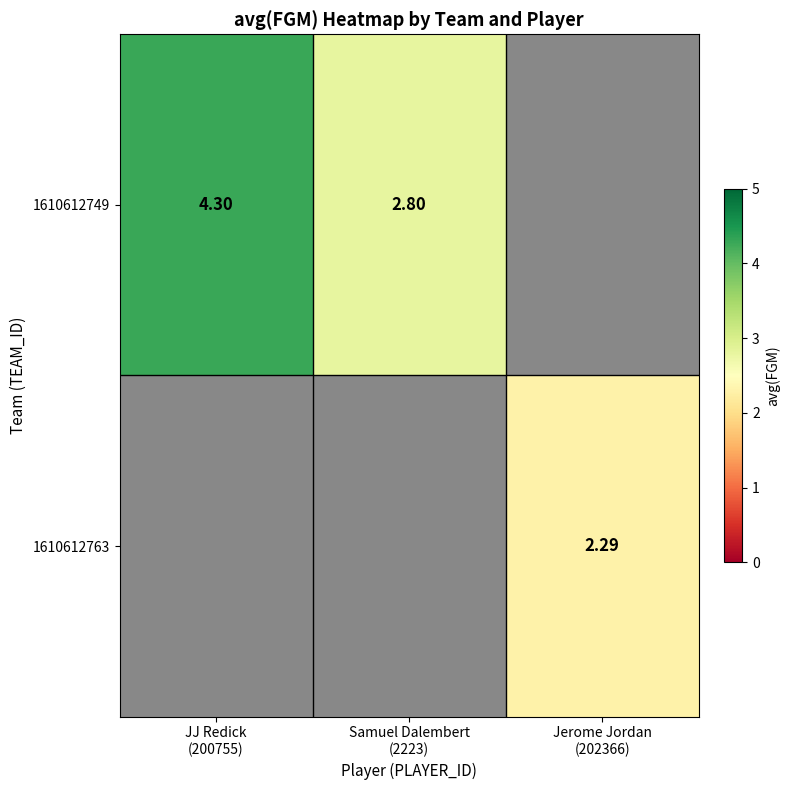

What value does the 1610612749 series have at Samuel Dalembert (2223)?

2.8